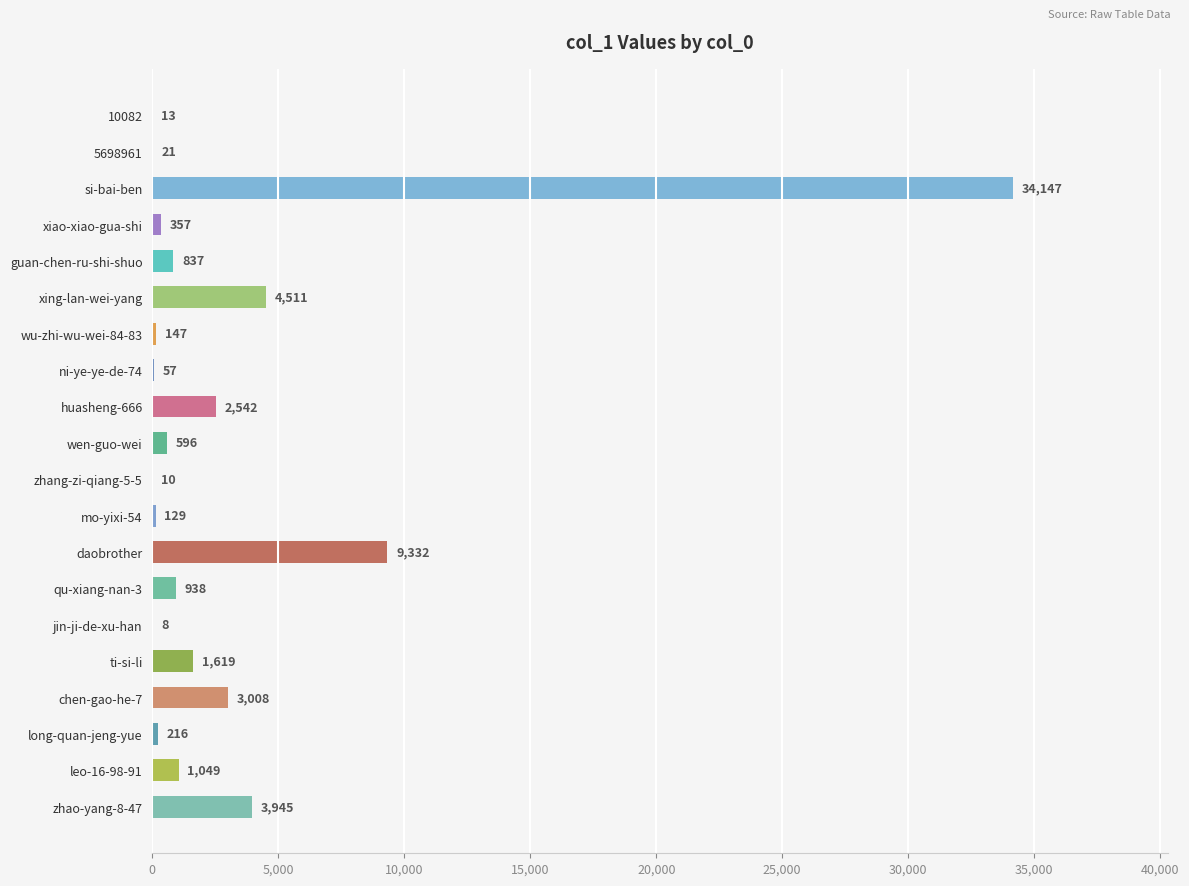

At which label is the value closest to 17077?

daobrother